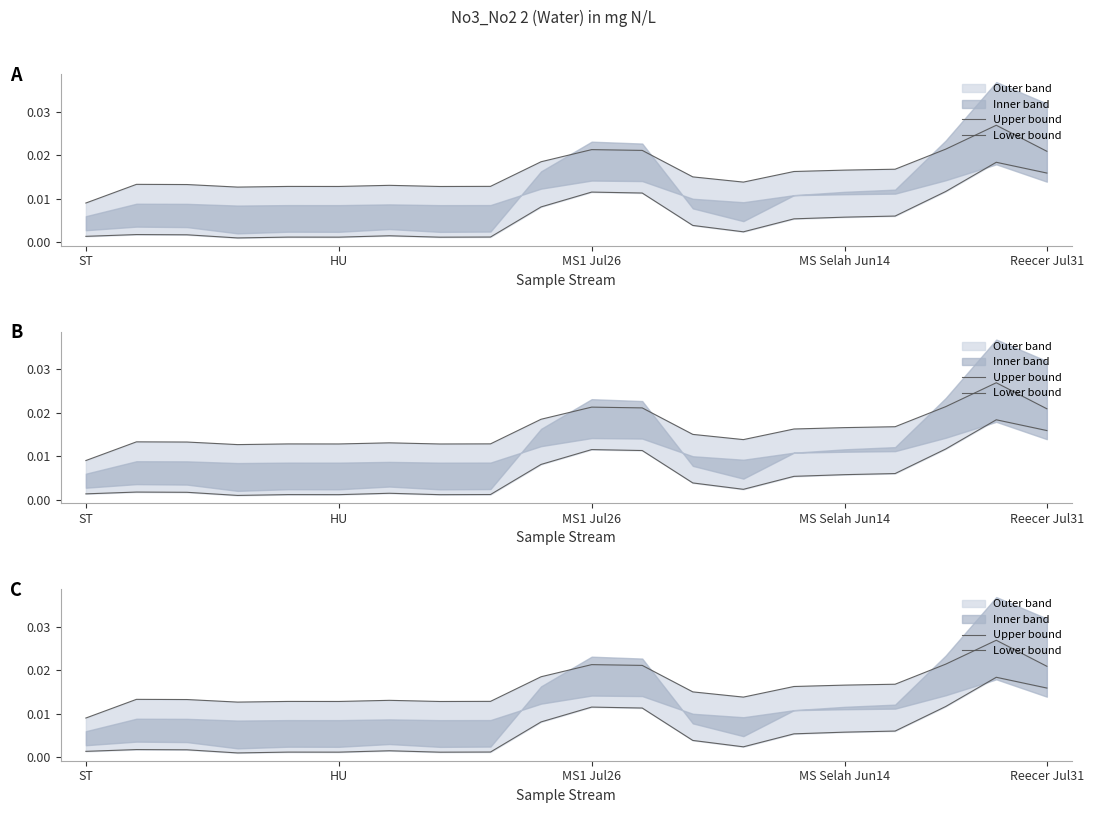

How many Upper bound values are between 0 and 1?

20